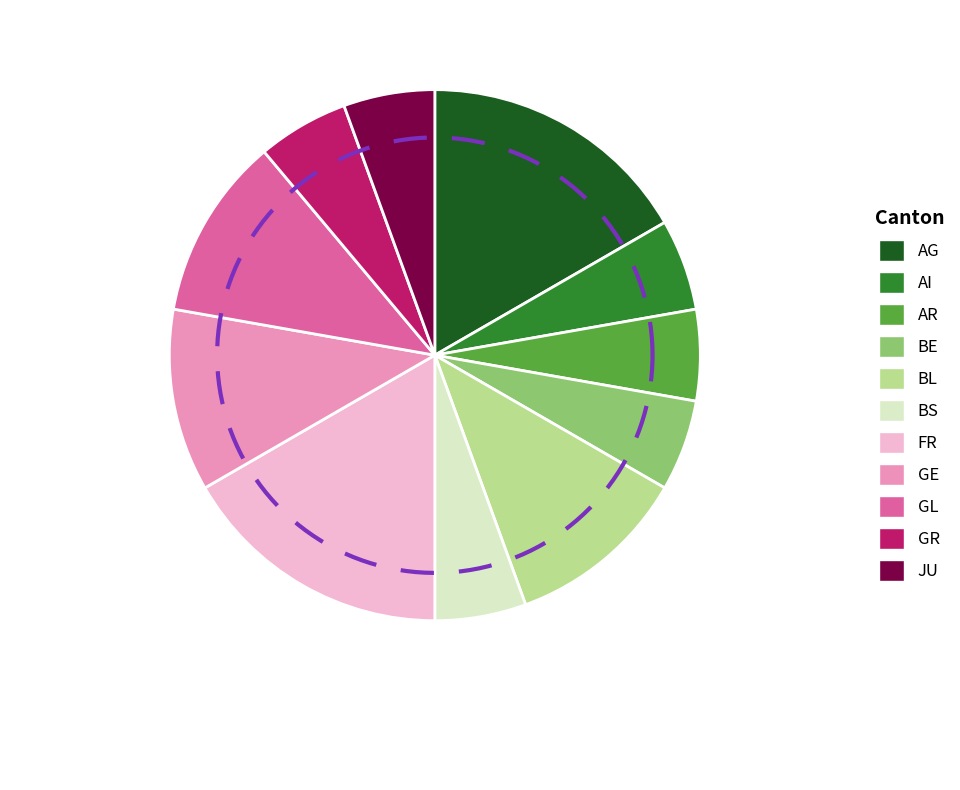

Do BE and AR together represent more than half of the pie?

No